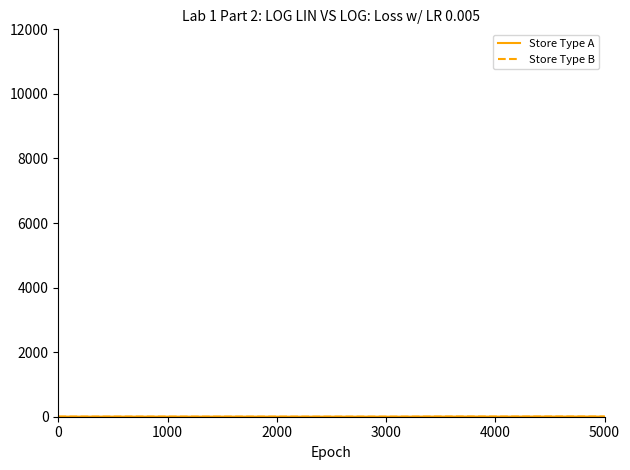

Does the chart have visible grid lines?

No